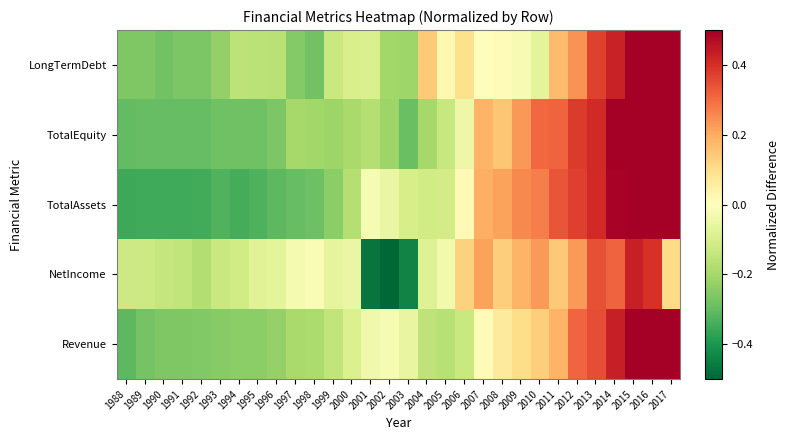

What is the total value across all series at 1999?

-0.8